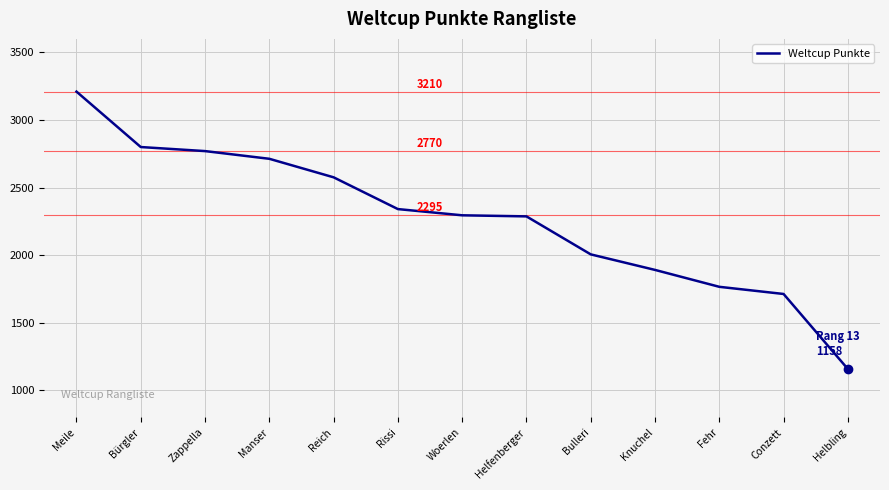

How many series are shown in this chart?

1